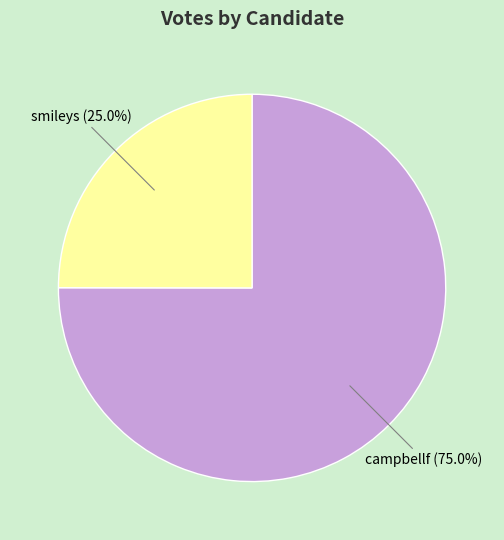

To the nearest percent, what is the difference between the campbellf and smileys slice percentages?

50%